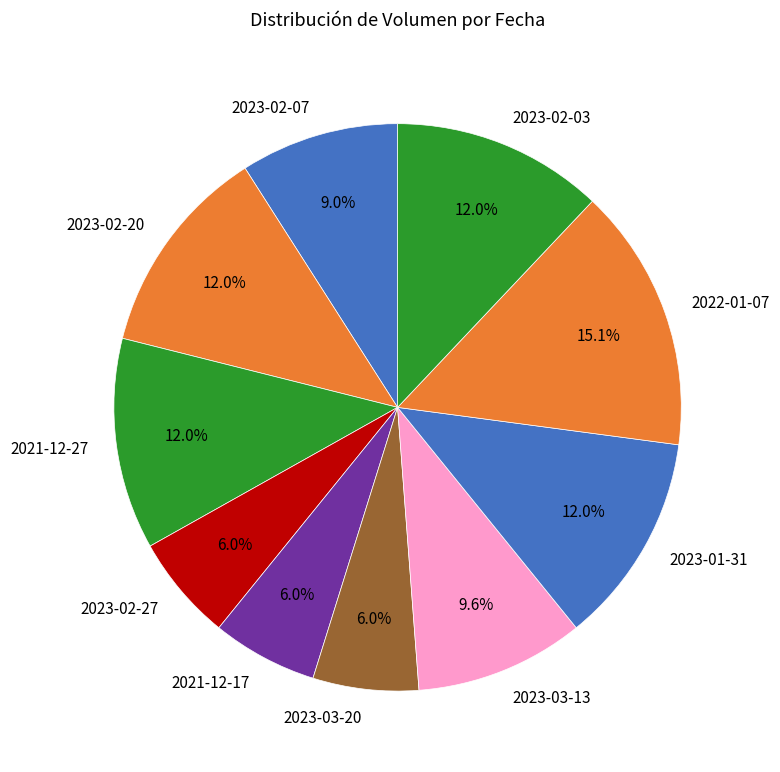

To the nearest percent, what is the difference between the 2023-03-13 and 2023-02-20 slice percentages?

2%